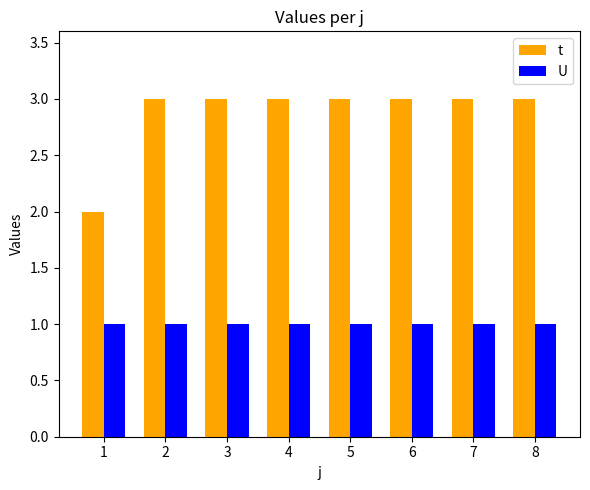

Reading left to right, transcribe all the data shown in this chart.

t: 2	3	3	3	3	3	3	3
U: 1	1	1	1	1	1	1	1